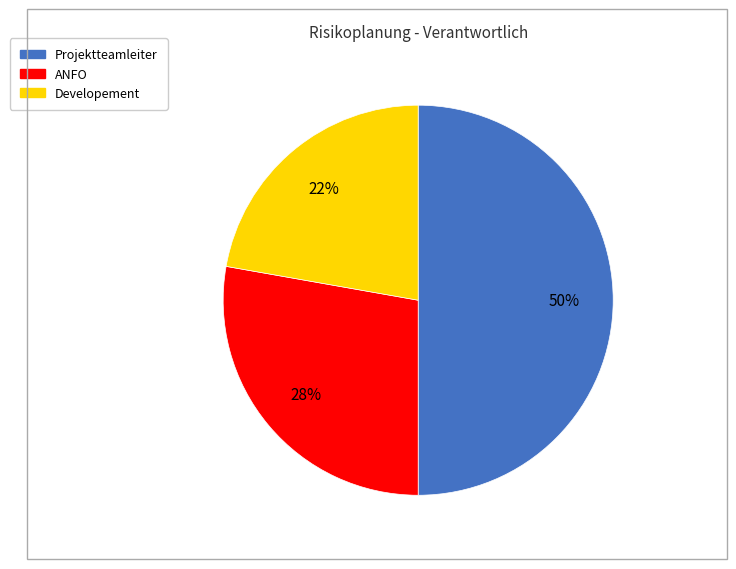

How many segments does this pie chart have?

3